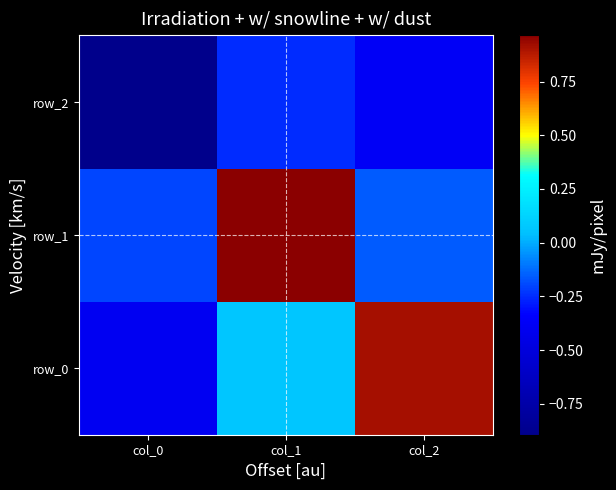

Is it true that row_1 equals -0.3 at col_2?

False